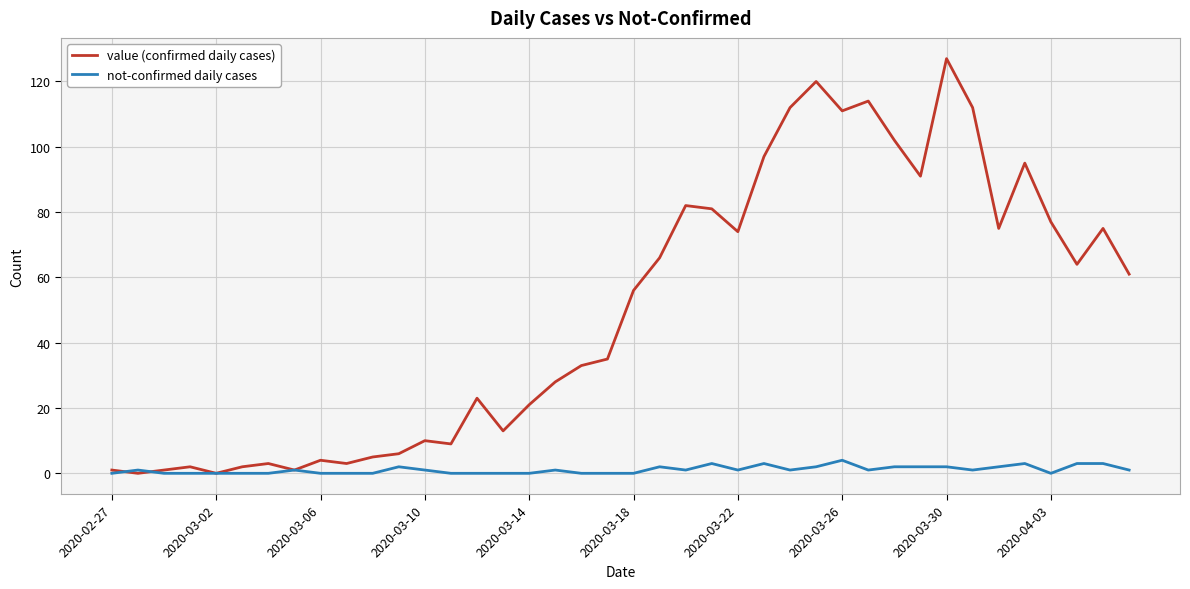

What are all the series names shown in the legend?

value (confirmed daily cases), not-confirmed daily cases